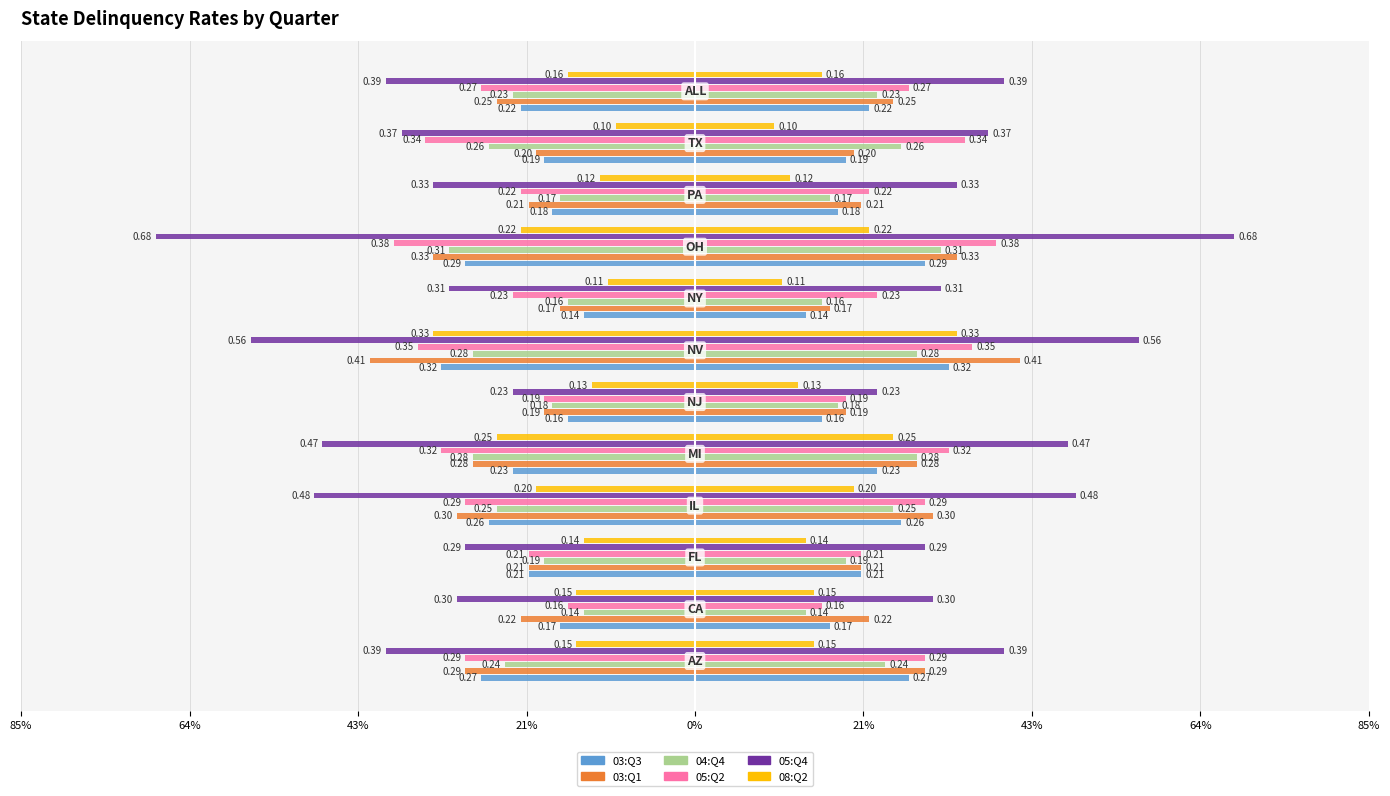

How many groups of bars are there?

12